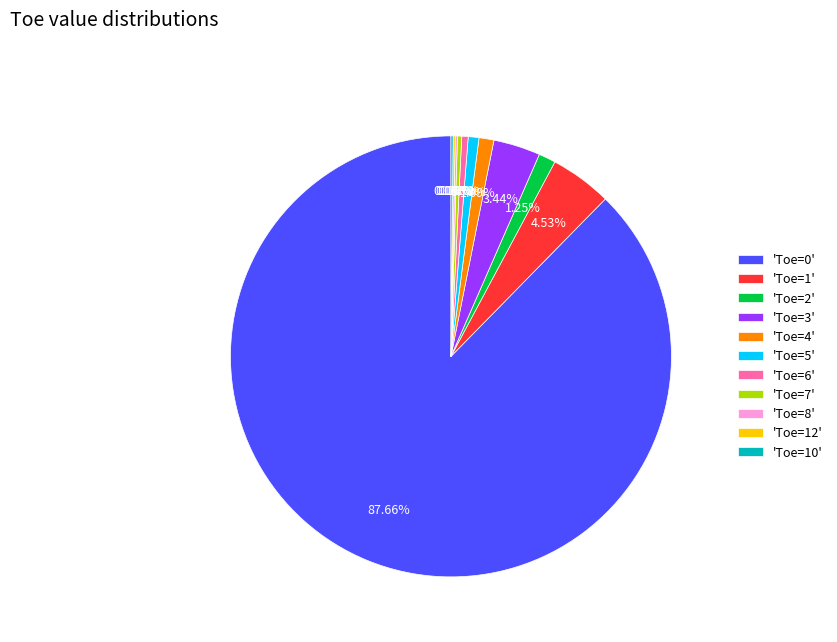

Which has a higher value, 'Toe=4' or 'Toe=3'?

'Toe=3'